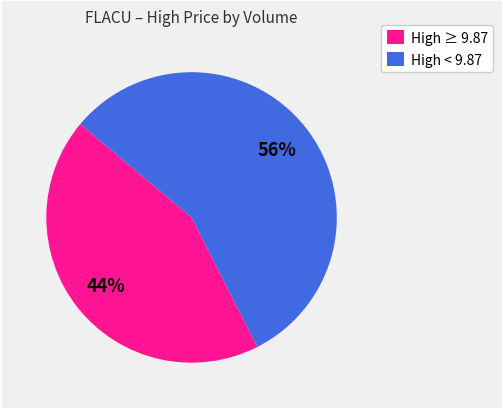

To the nearest percent, what is the average slice percentage?

50%